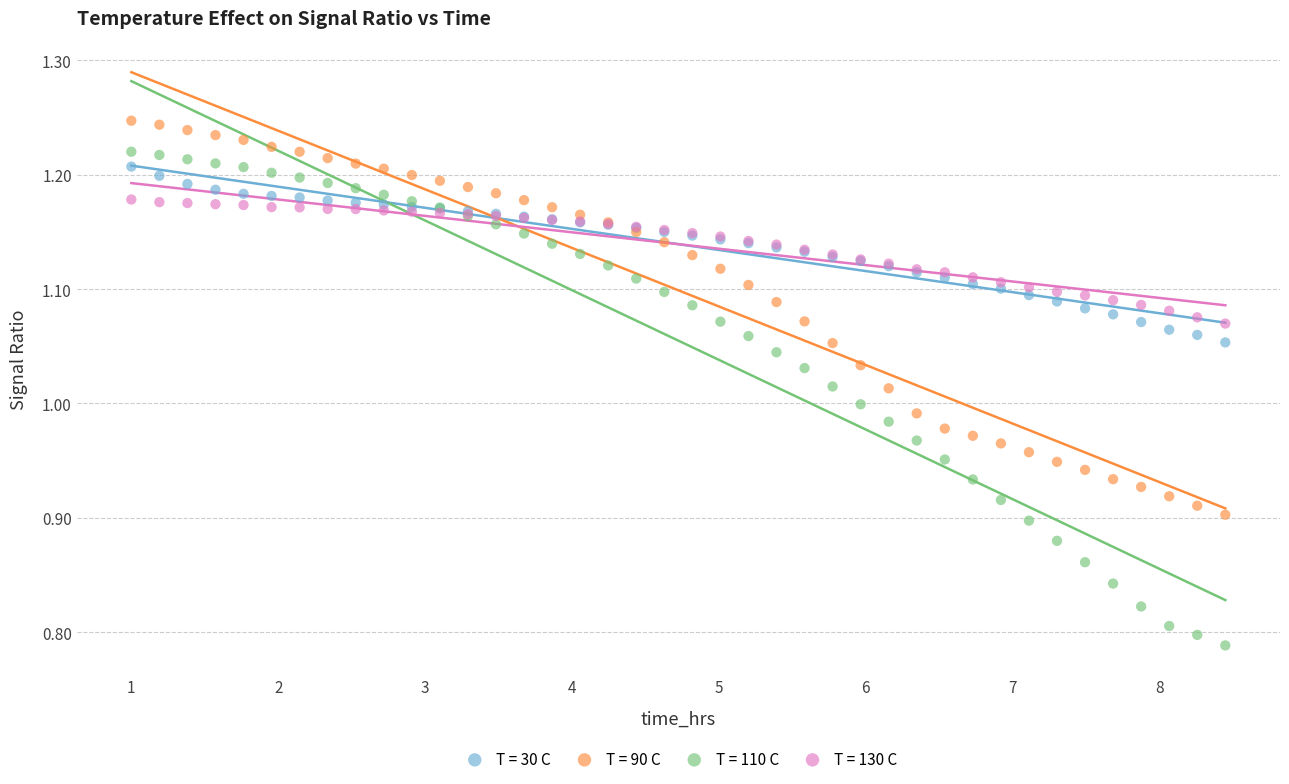

Which series has the widest spread of Y values?

T = 110 C